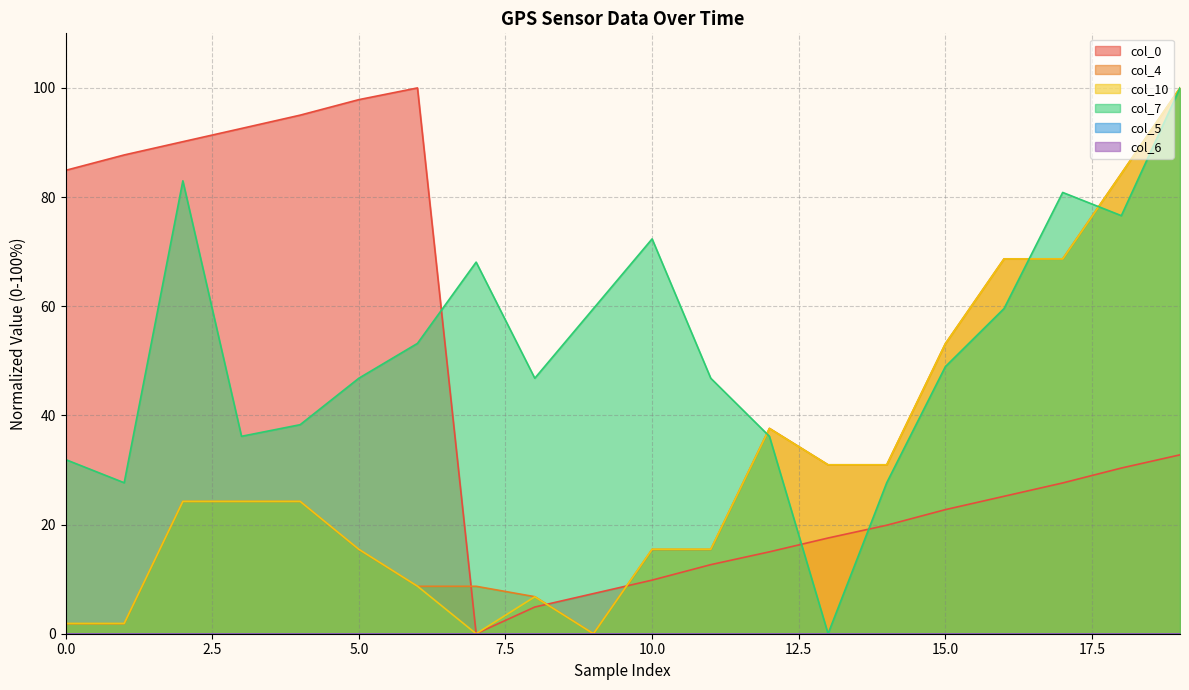

What is the difference between the col_4 values at 1544175074473 and 1544175074603?

6.8